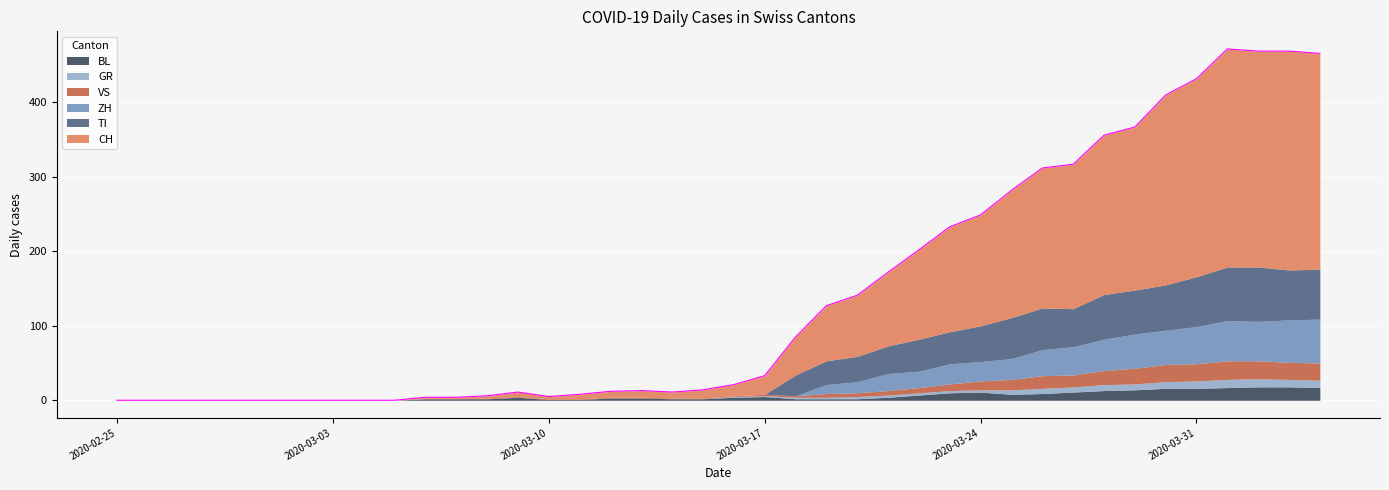

What is the sum of the TI values at 2020-03-25 and 2020-03-20?

89